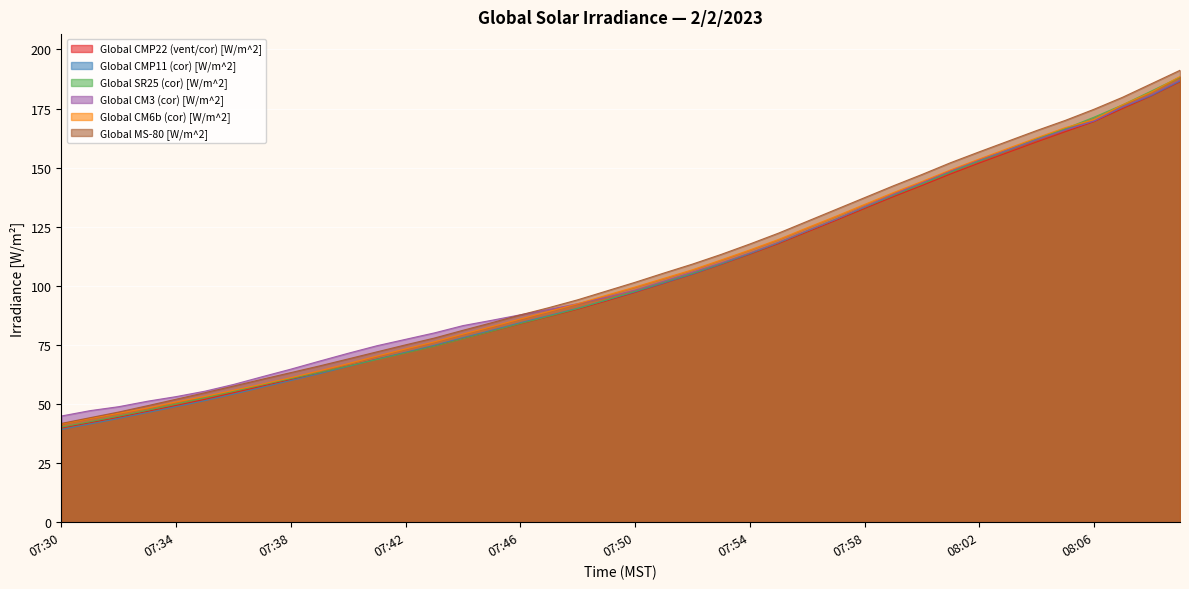

At 07:58, list the series in order from smallest to largest.

Global CMP22 (vent/cor) [W/m^2], Global CMP11 (cor) [W/m^2], Global SR25 (cor) [W/m^2], Global CM3 (cor) [W/m^2], Global CM6b (cor) [W/m^2], Global MS-80 [W/m^2]